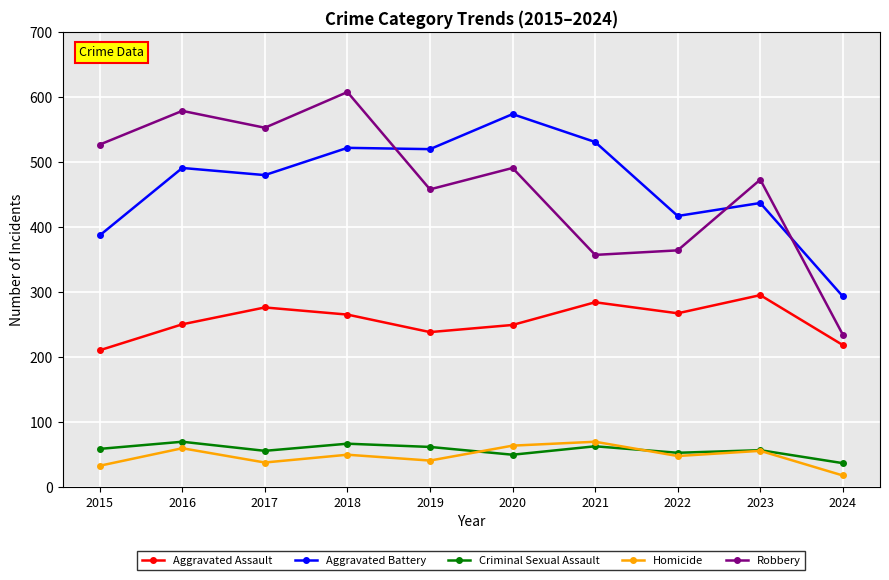

What is the sum of the Robbery values at 2021 and 2023?

830